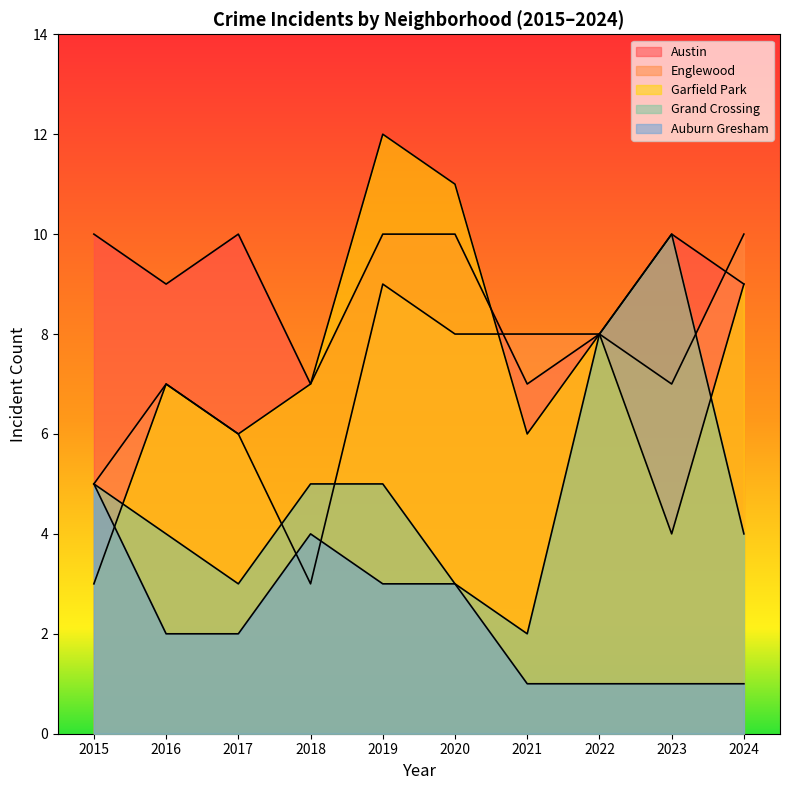

At which category does Garfield Park reach its first local peak?

2016